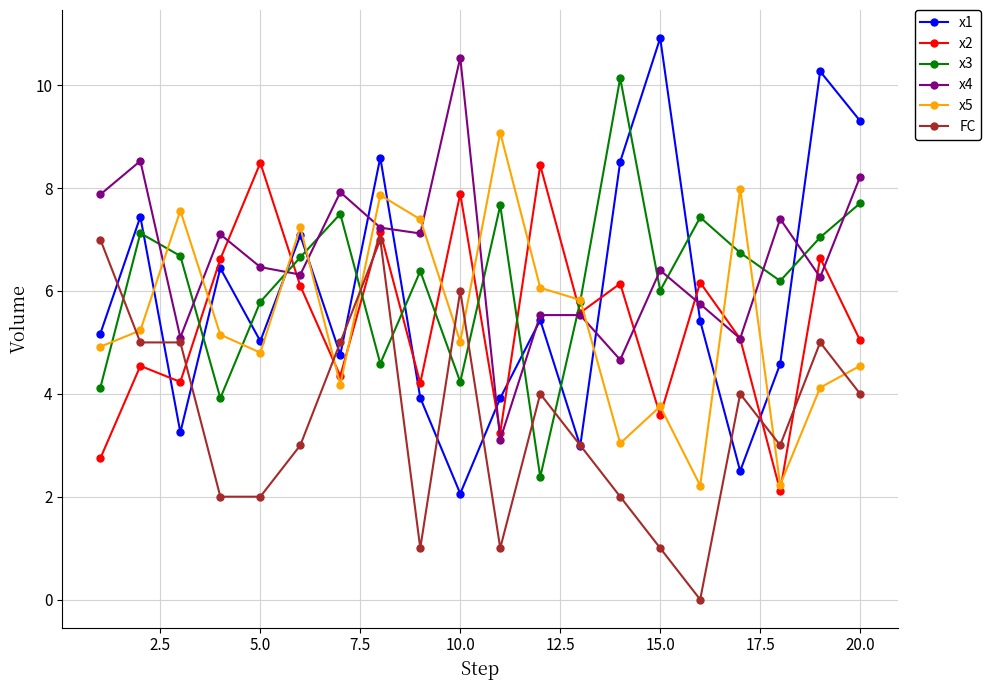

Which series has the largest range (max minus min)?

x1